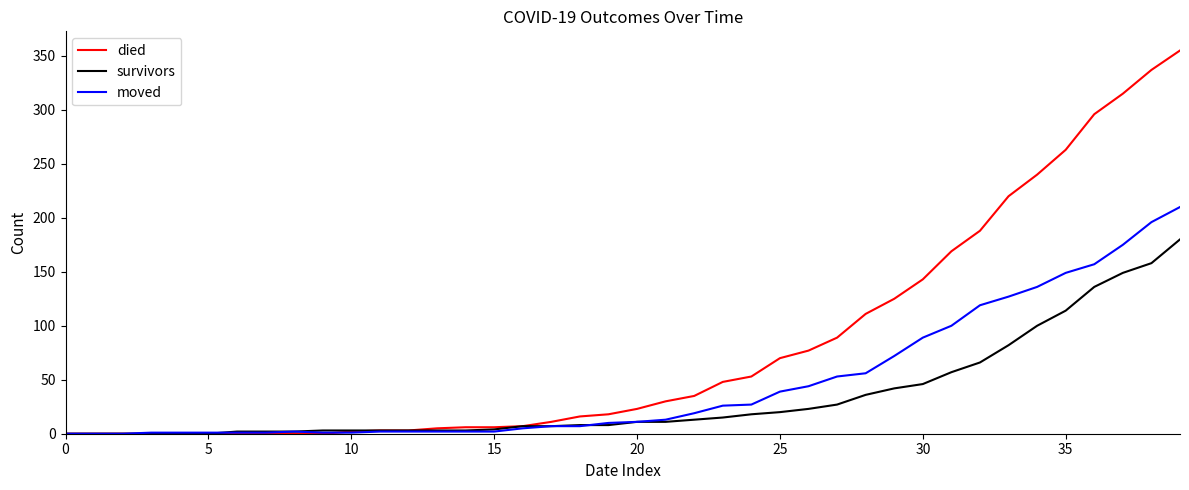

List the series in order of their peak value, lowest first.

survivors, moved, died